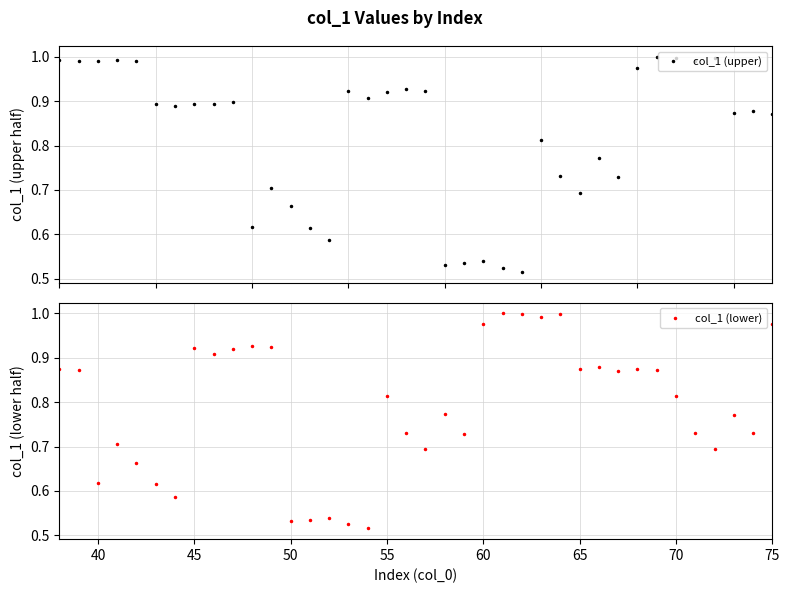

True or false: col_1 (upper) has more than 1 interior local peaks.

True